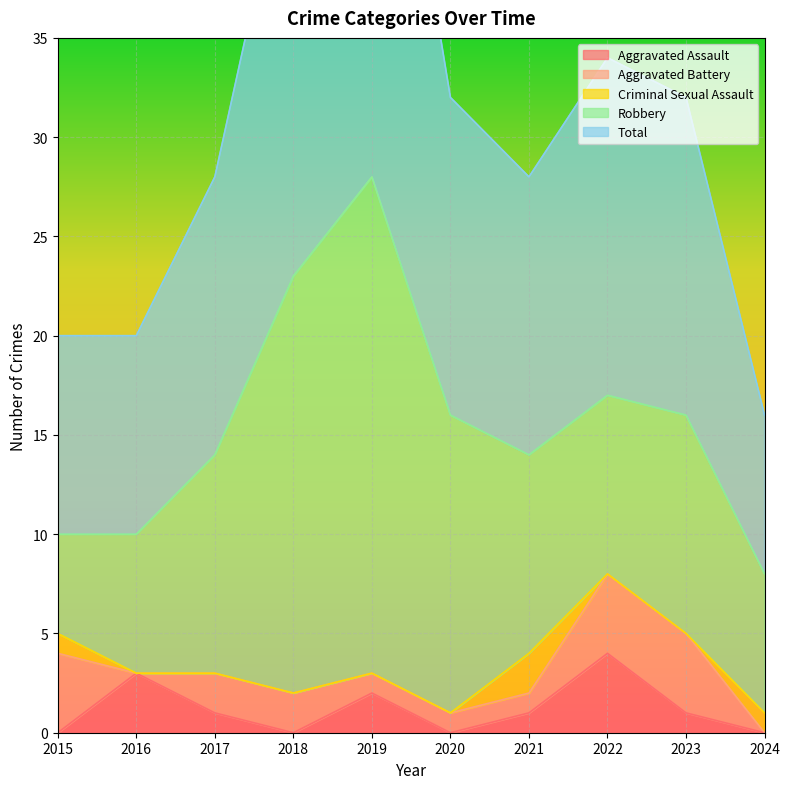

What is the difference between the maximum and minimum values in the Total series?

20